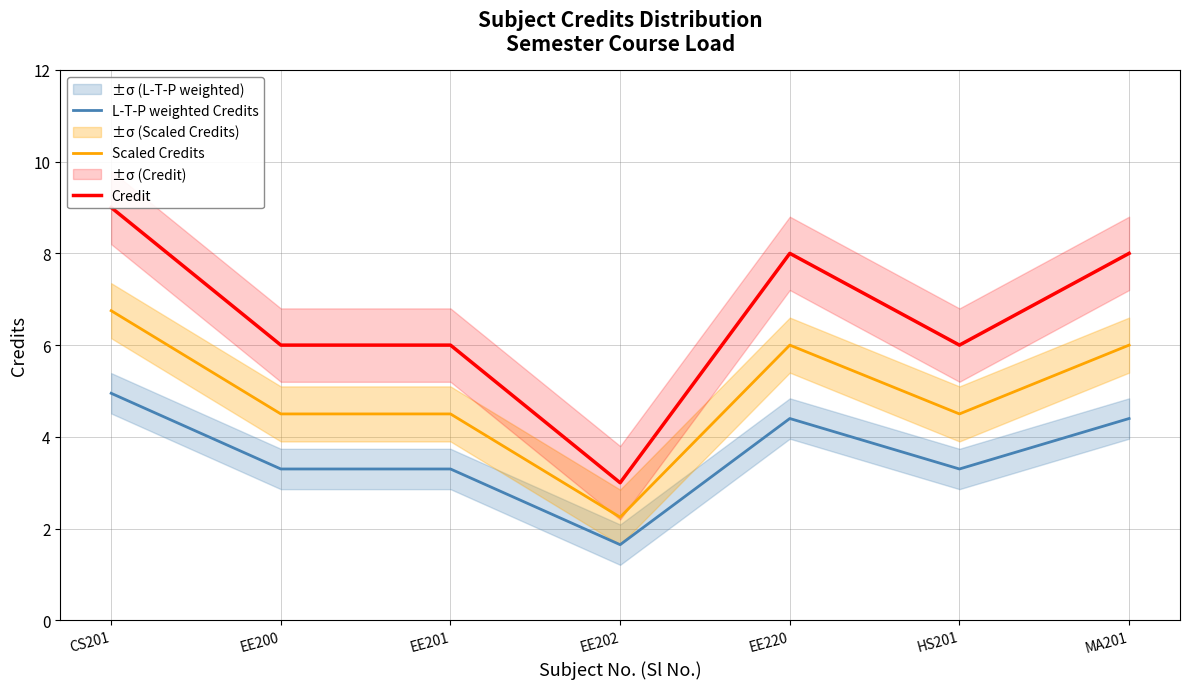

The value of L-T-P weighted Credits at EE202 is 1.7. True or false?

True